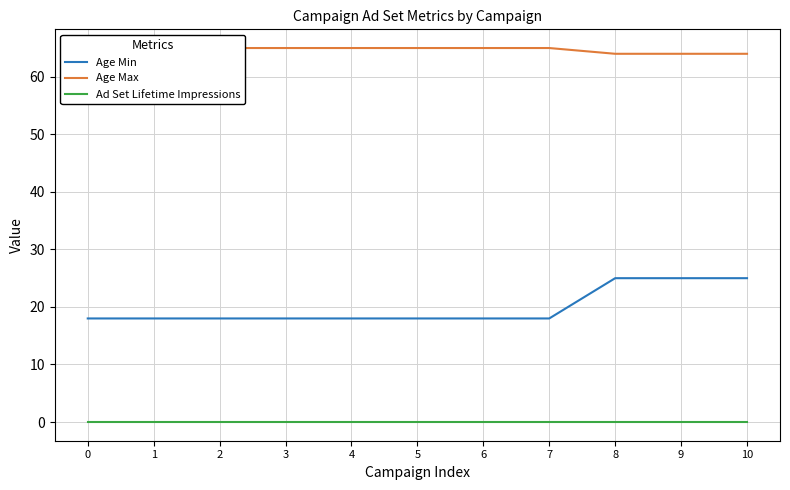

The value of Age Min at 2 is 30. True or false?

False